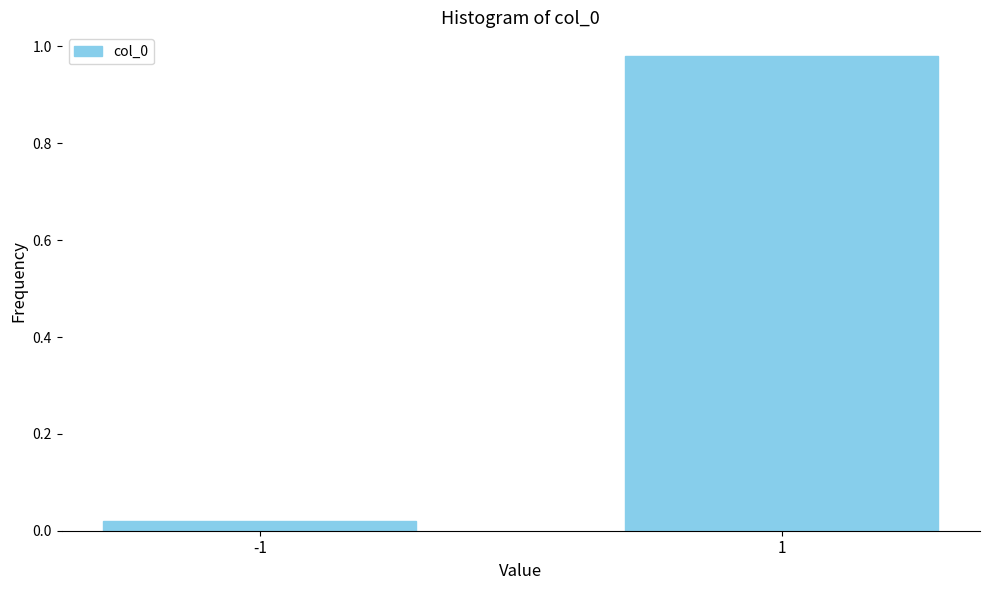

List the labels in order of value, smallest first.

-1, 1